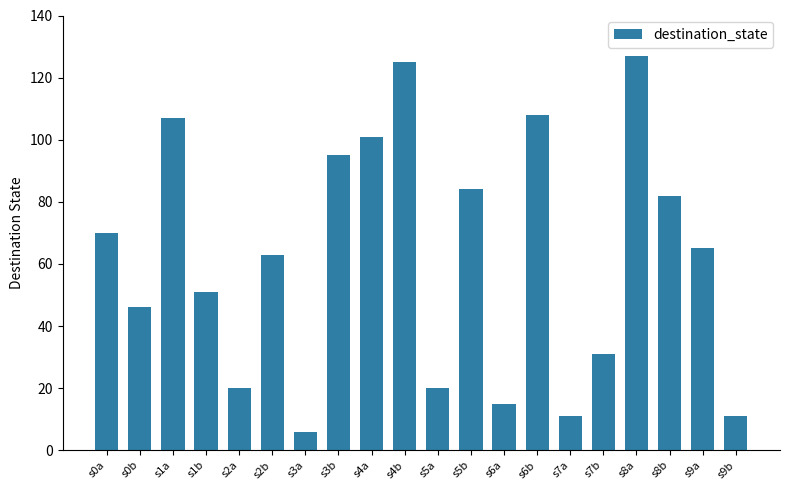

Are the bars horizontal?

No